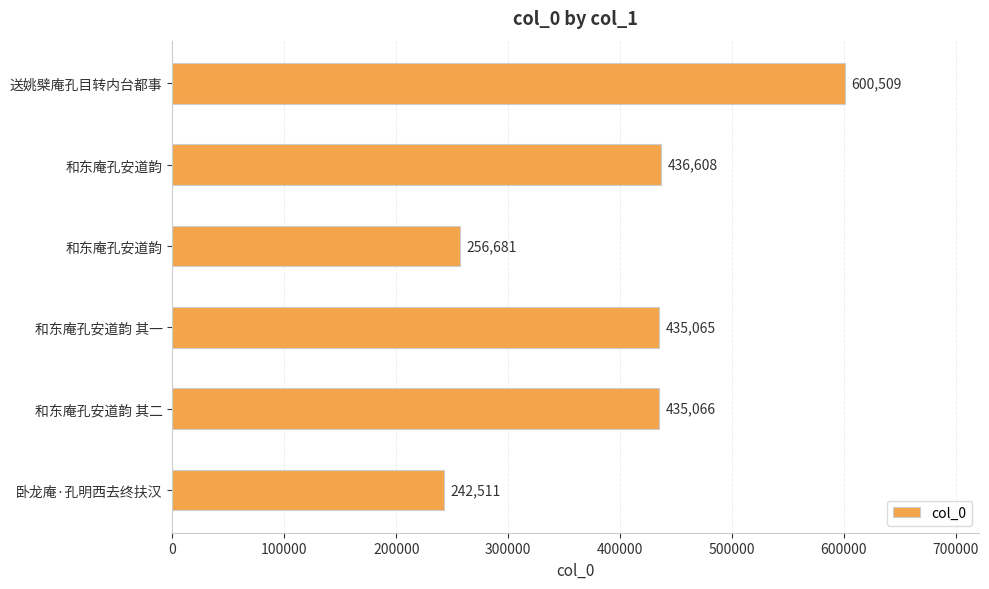

How many bars are there in total?

6